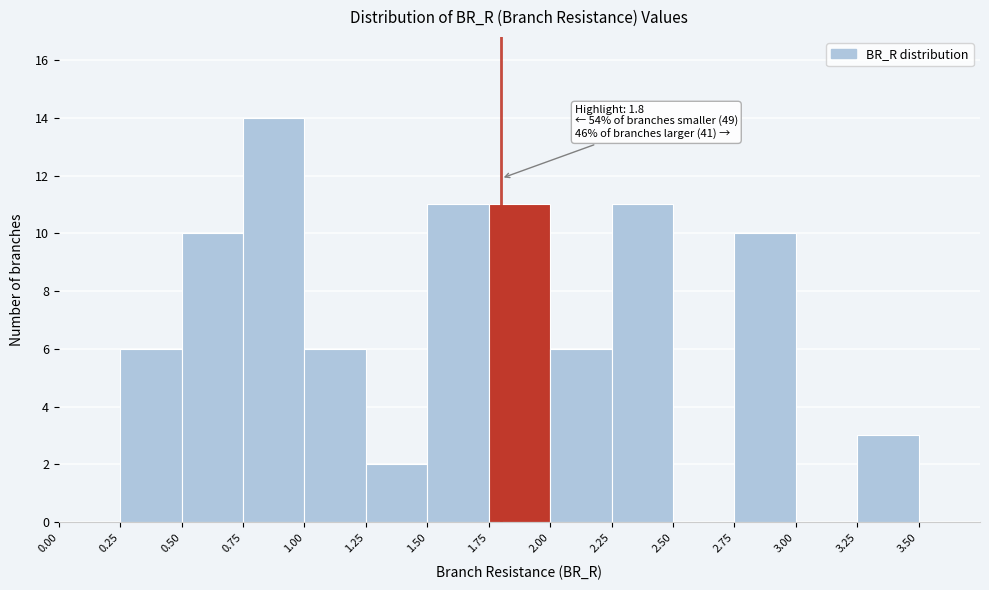

Which range on the x-axis has the tallest bar?

0.75 to 1.00